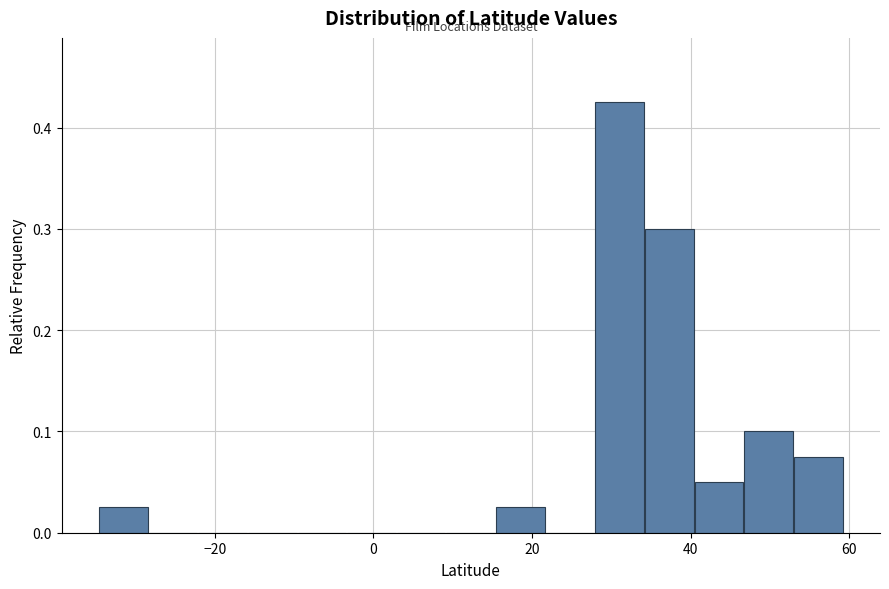

Around what value on the x-axis is the tallest bar? Give the approximate position of its centre, as read against the axis.

32